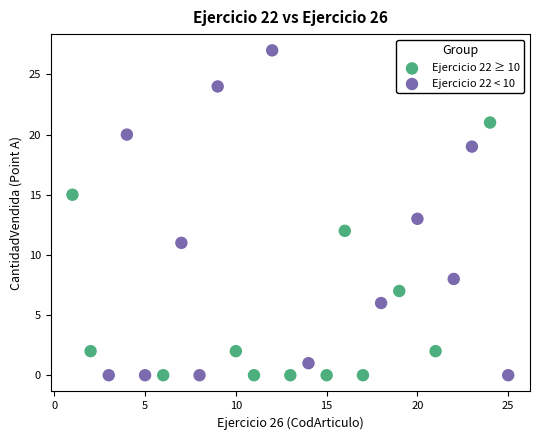

Which series contains the highest Y value?

Ejercicio 22 < 10